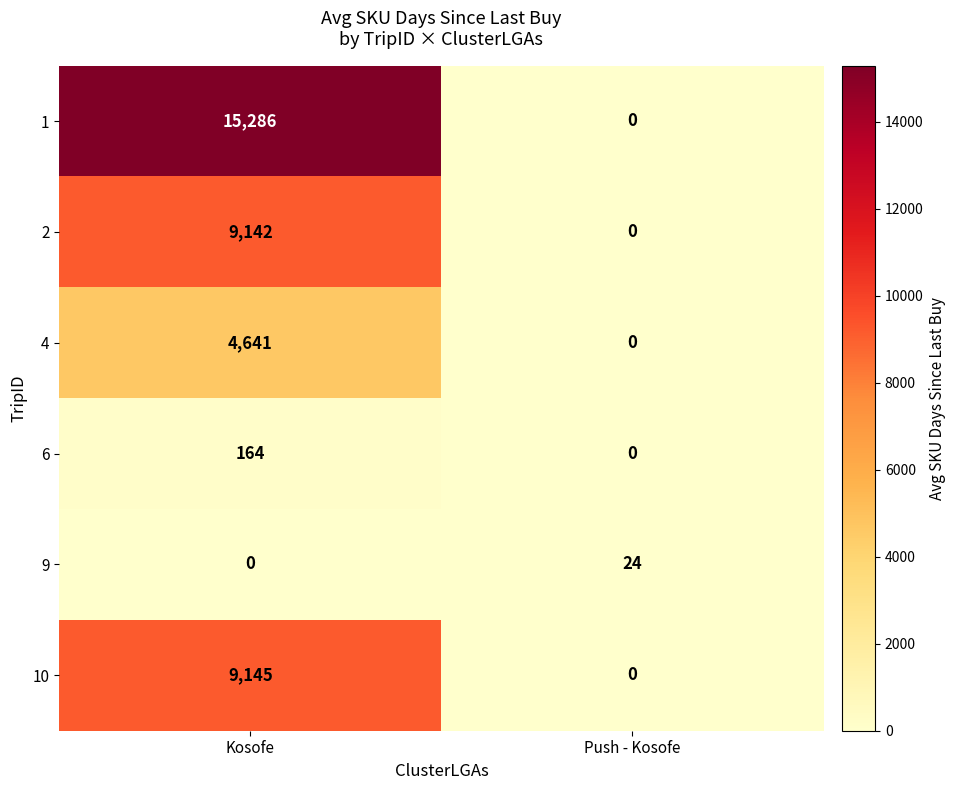

Which series has the largest range (max minus min)?

1